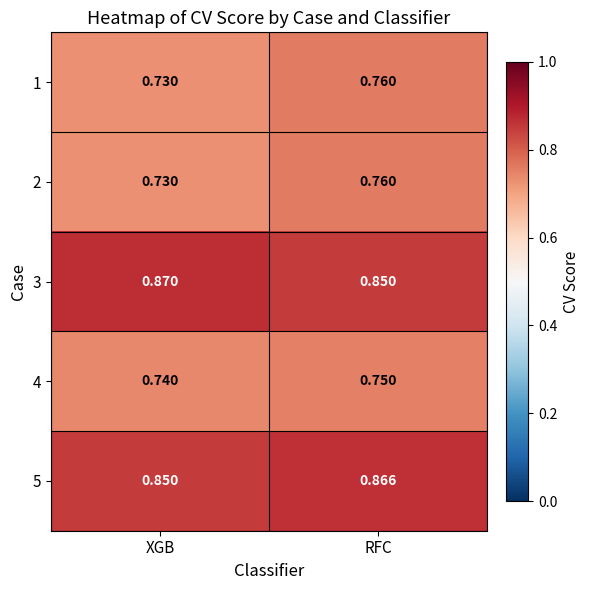

Where is 3 nearest to the value 0?

RFC